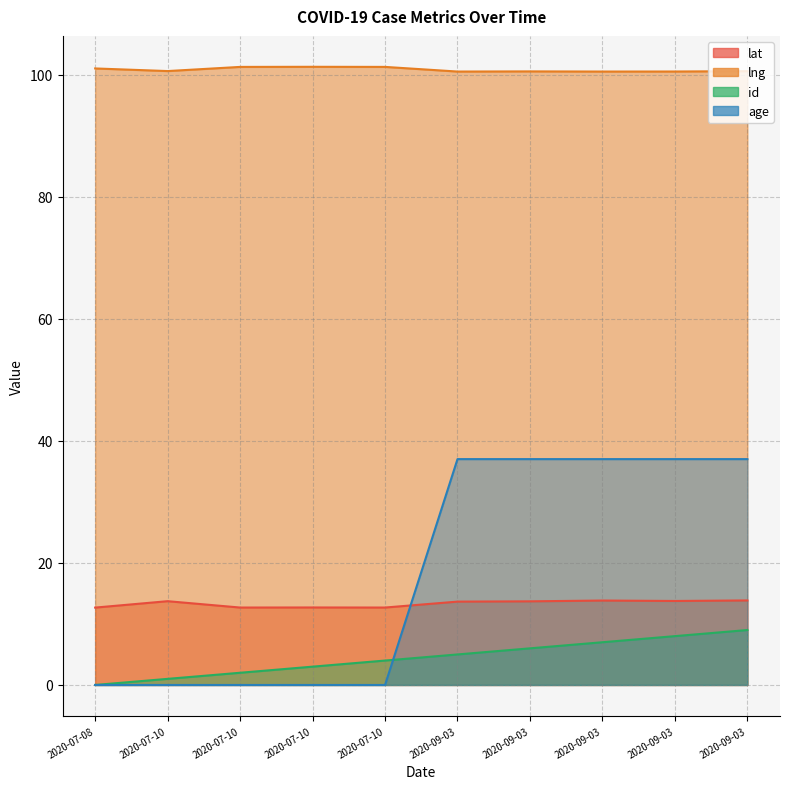

Which label corresponds to the smallest value in the chart?

2020-07-08